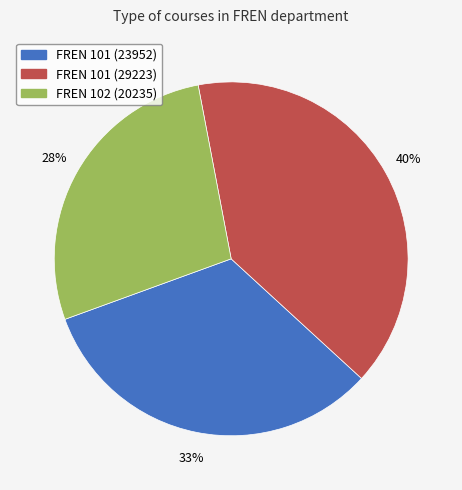

Does FREN 102 (20235) account for over 50% of the chart?

No